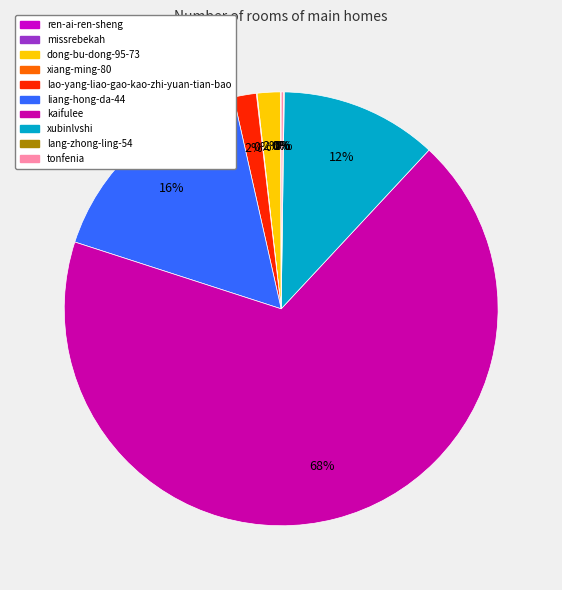

Is it true that xiang-ming-80 is 0% of the pie?

True